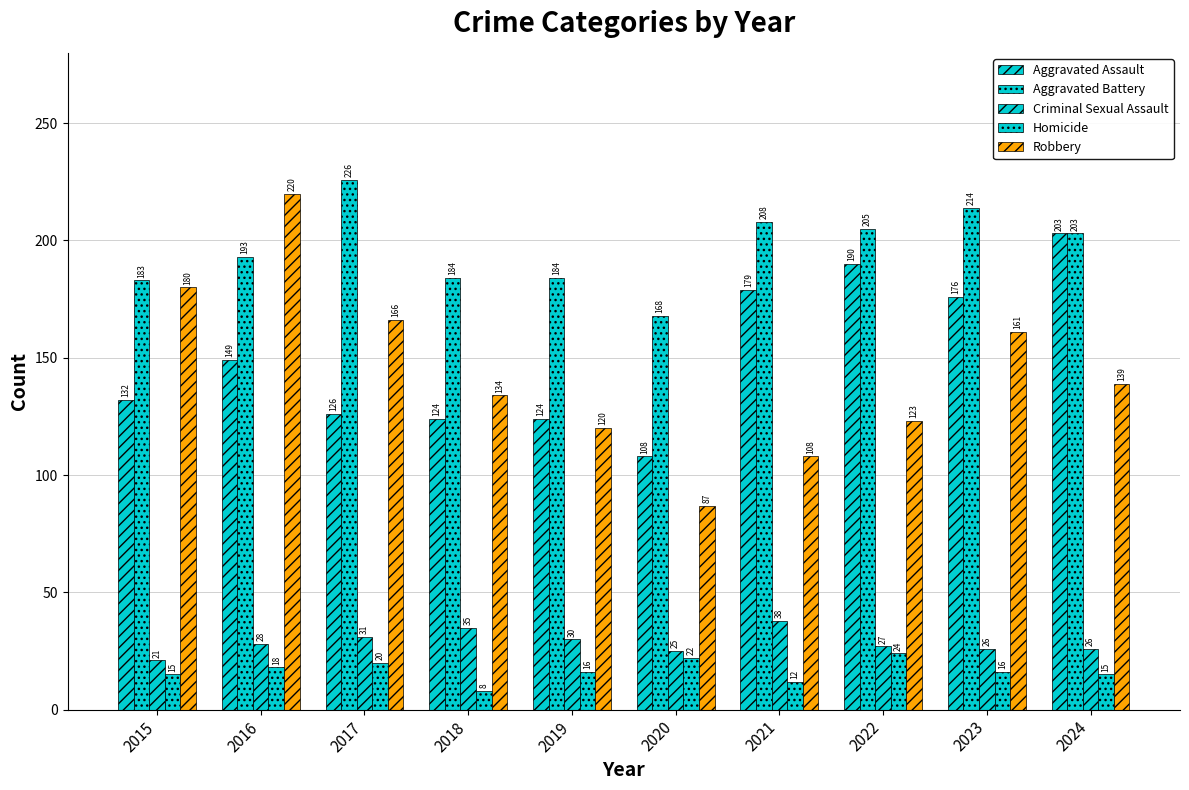

What is the maximum value for Homicide?

24